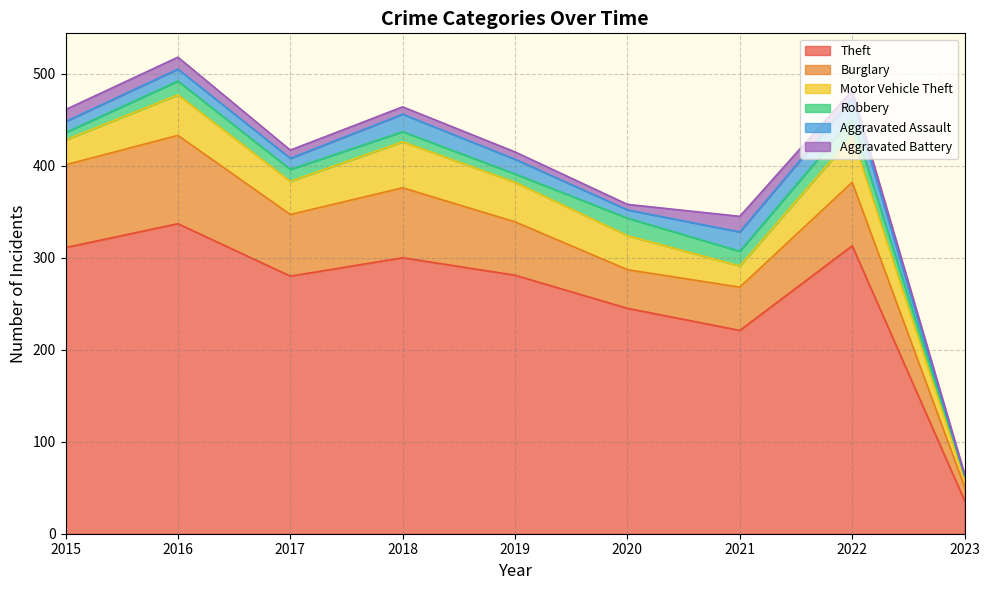

How many data points in Aggravated Battery are above 9?

3